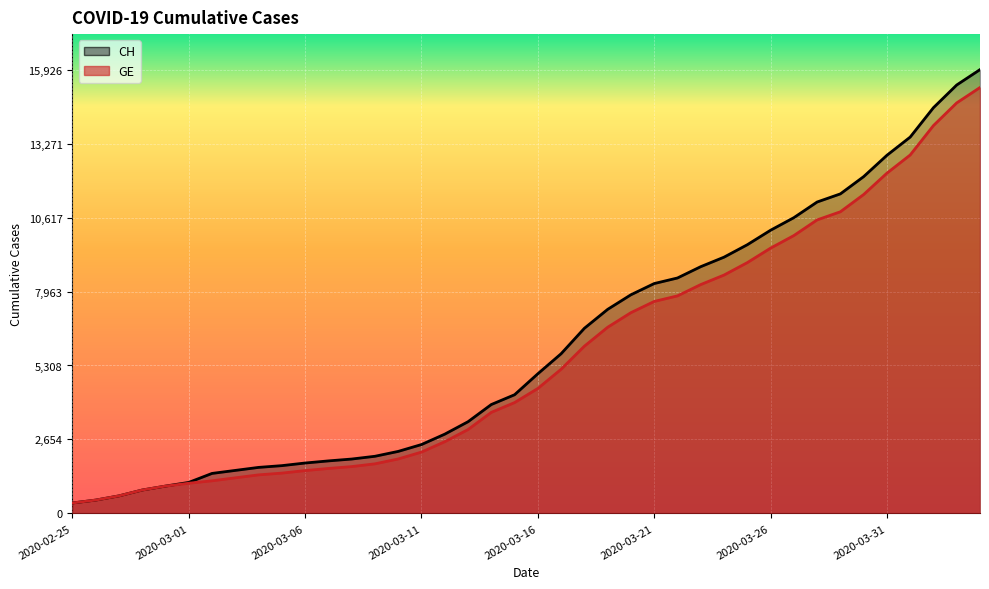

The GE series shows 2678 at 2020-03-25. True or false?

False